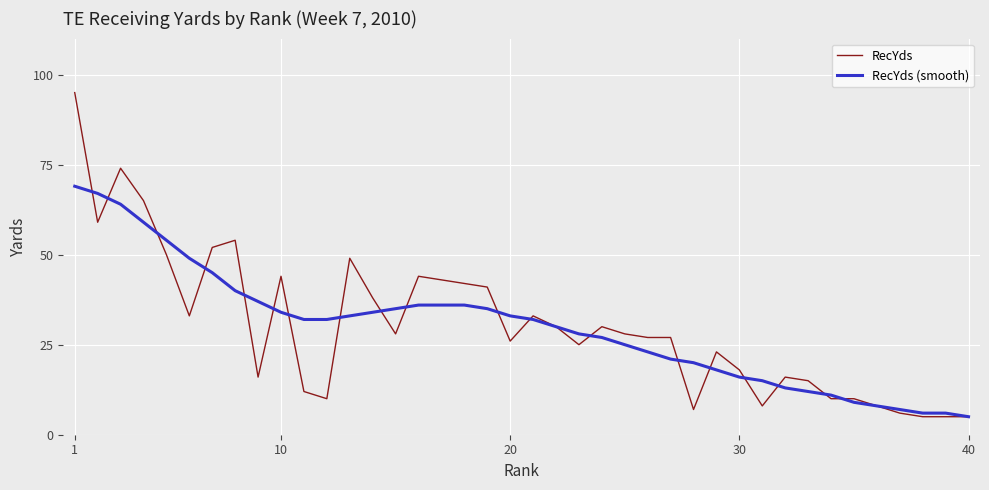

Rank the series by their maximum value, from lowest to highest.

RecYds (smooth), RecYds